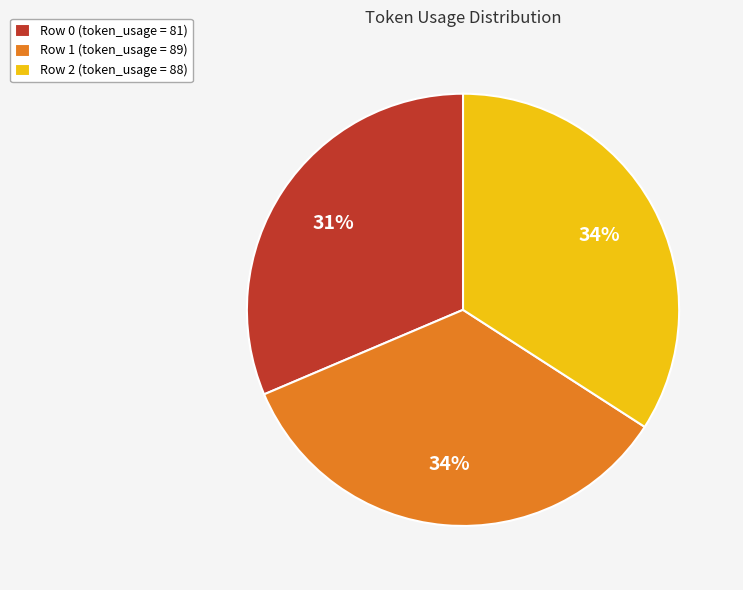

Between Row 1 and Row 0, which is larger?

Row 1